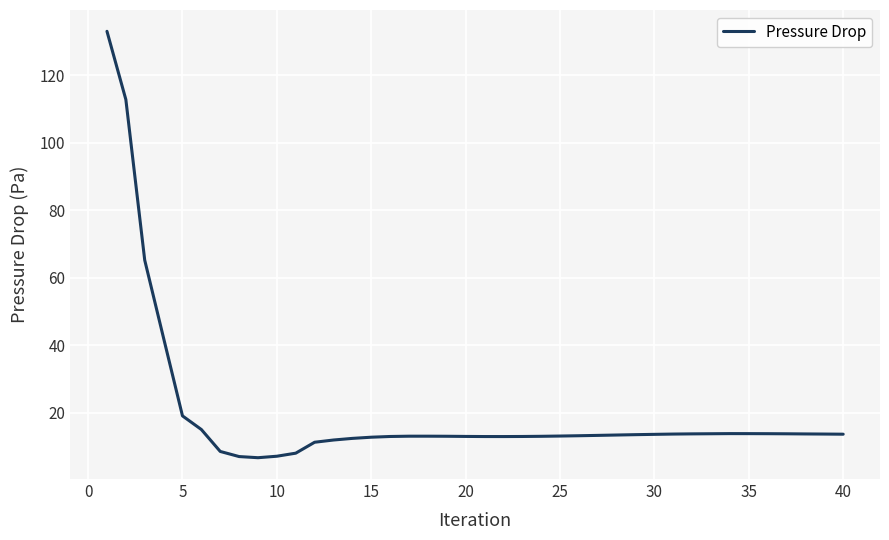

What is the minimum value shown in the chart?

6.7